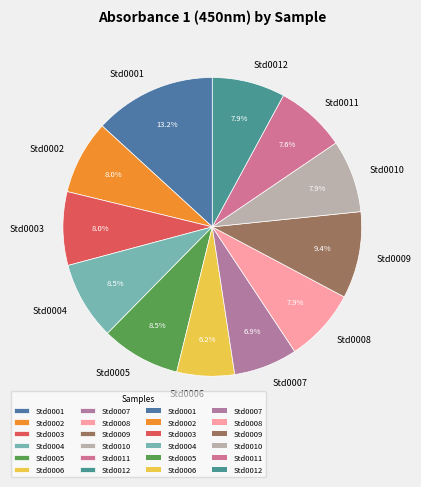

Combined, what portion of the pie is Std0009 and Std0006?

15.6%